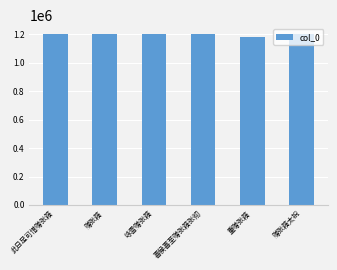

What is the ratio of the value at 咏雪赠张籍 to the value at 赠张籍太祝?

1.0